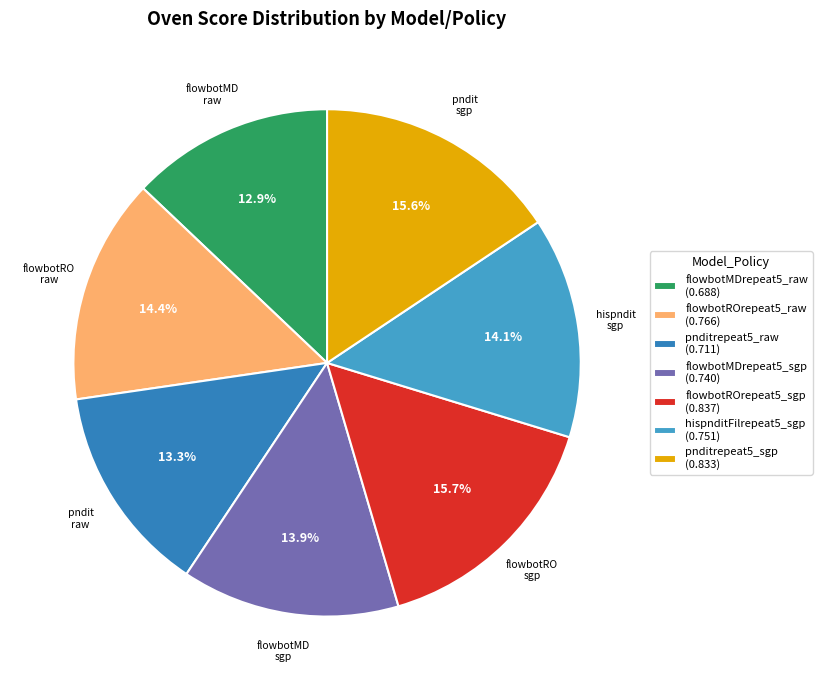

How many segments does this pie chart have?

7